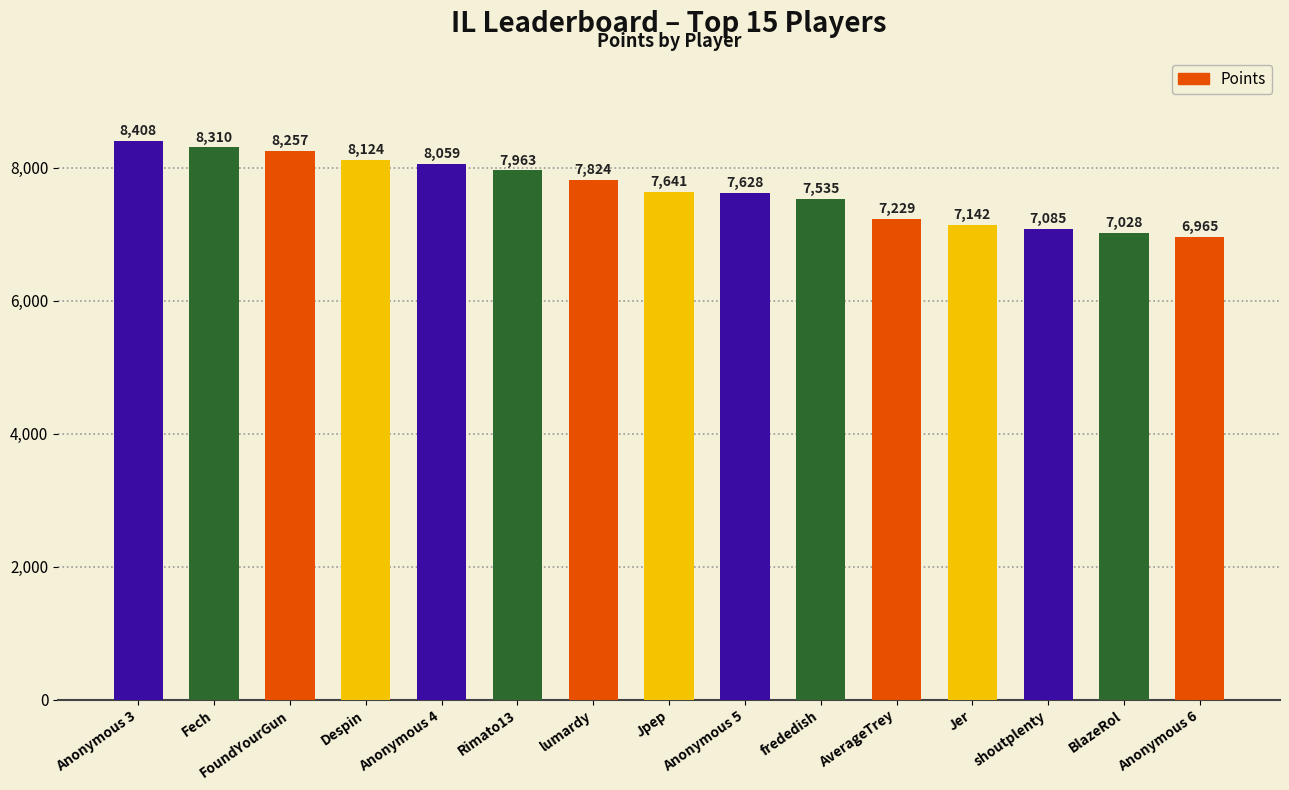

Rank the categories by value from lowest to highest.

Anonymous 6, BlazeRol, shoutplenty, Jer, AverageTrey, frededish, Anonymous 5, Jpep, lumardy, Rimato13, Anonymous 4, Despin, FoundYourGun, Fech, Anonymous 3